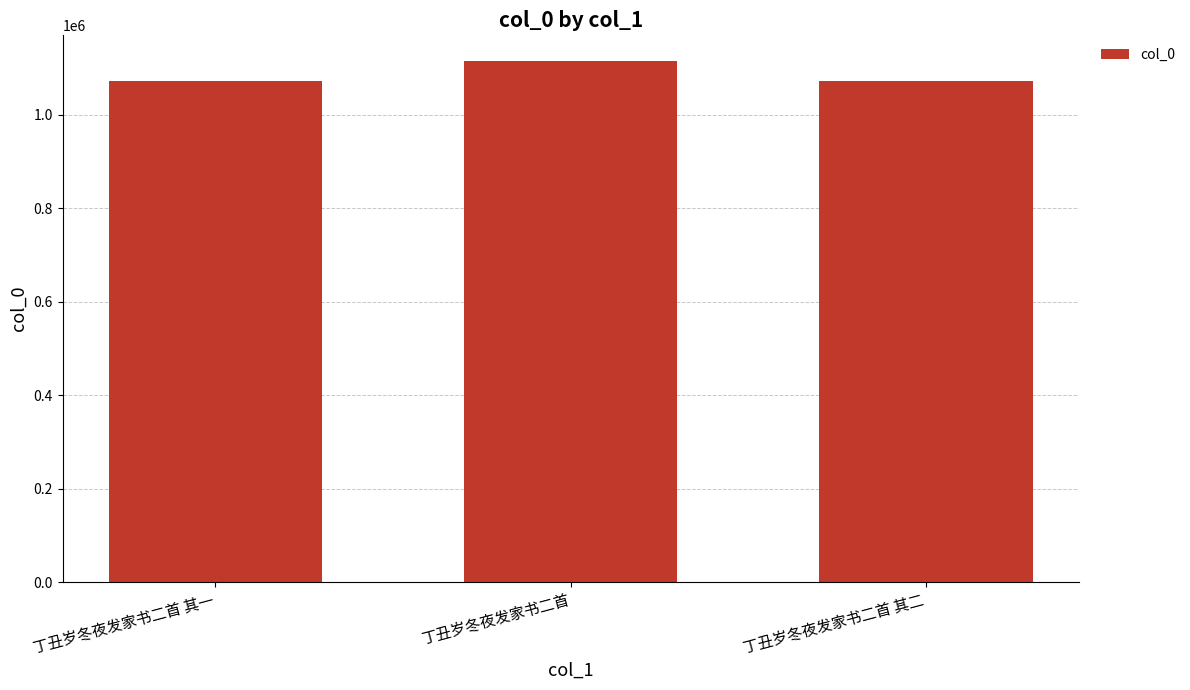

True or false: the data shows 1586728 at 丁丑岁冬夜发家书二首 其一.

False